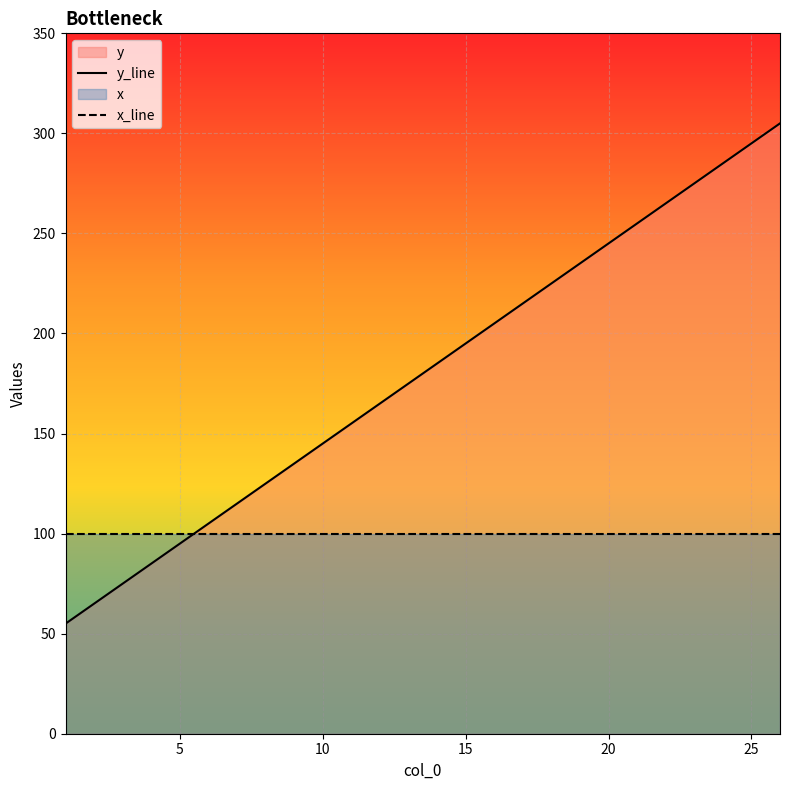

Rank the series by their maximum value, from highest to lowest.

y_line, x_line